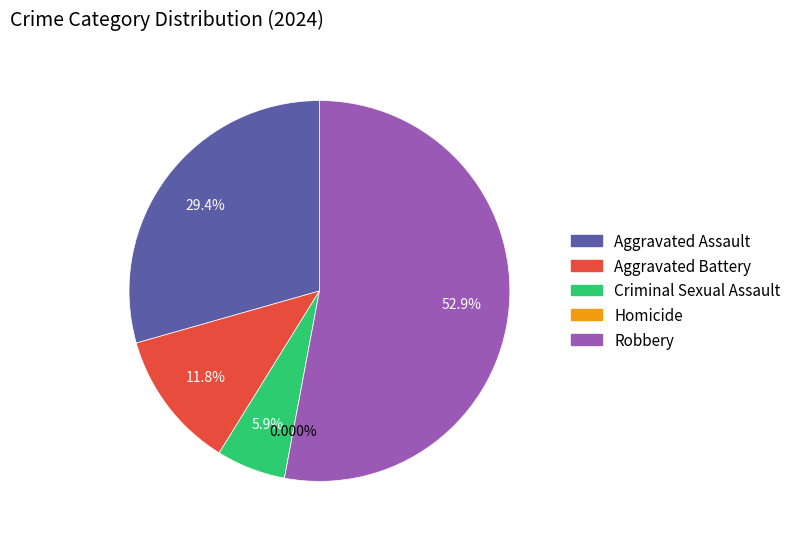

Which slice is the largest?

Robbery